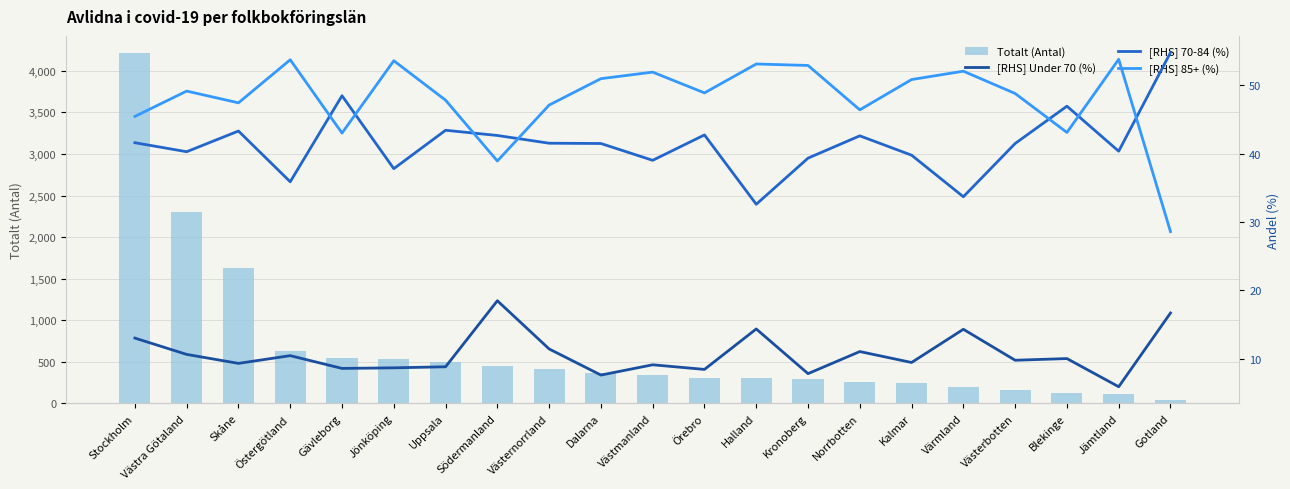

What is the label of the 6th bar from the right?

Kalmar